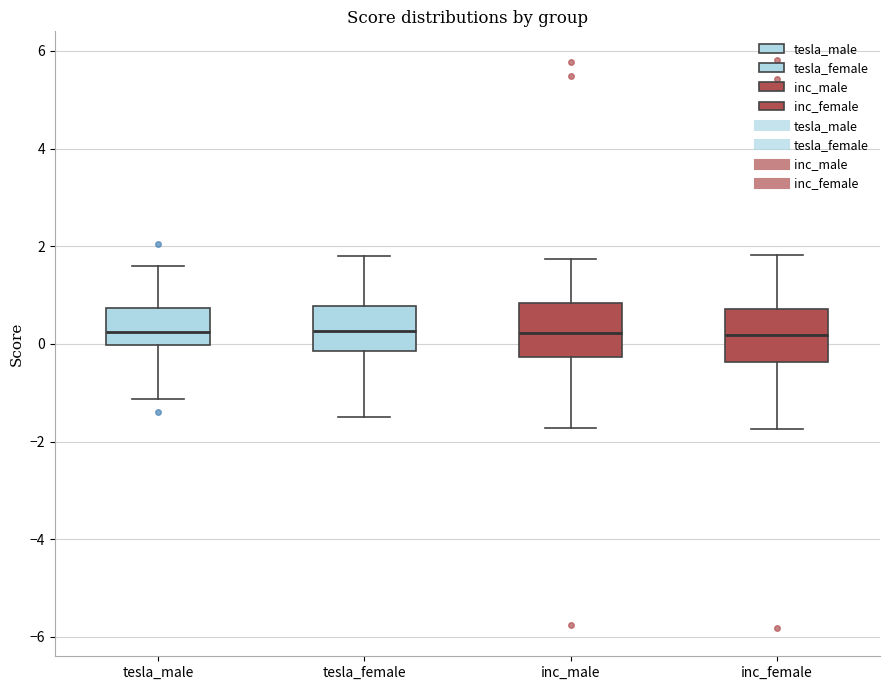

Reading left to right, transcribe this box plot: for each box, give where its median line is, the range the box spans, and where its two whiskers end, as read against the y-axis. The values are not printed on the chart, so give them approximately, as read against the axis.

tesla_male: median 0.2, box 0.0 to 0.8, whiskers -1.2 to 1.6
tesla_female: median 0.2, box -0.2 to 0.8, whiskers -1.4 to 1.8
inc_male: median 0.2, box -0.2 to 0.8, whiskers -1.8 to 1.8
inc_female: median 0.2, box -0.4 to 0.8, whiskers -1.8 to 1.8